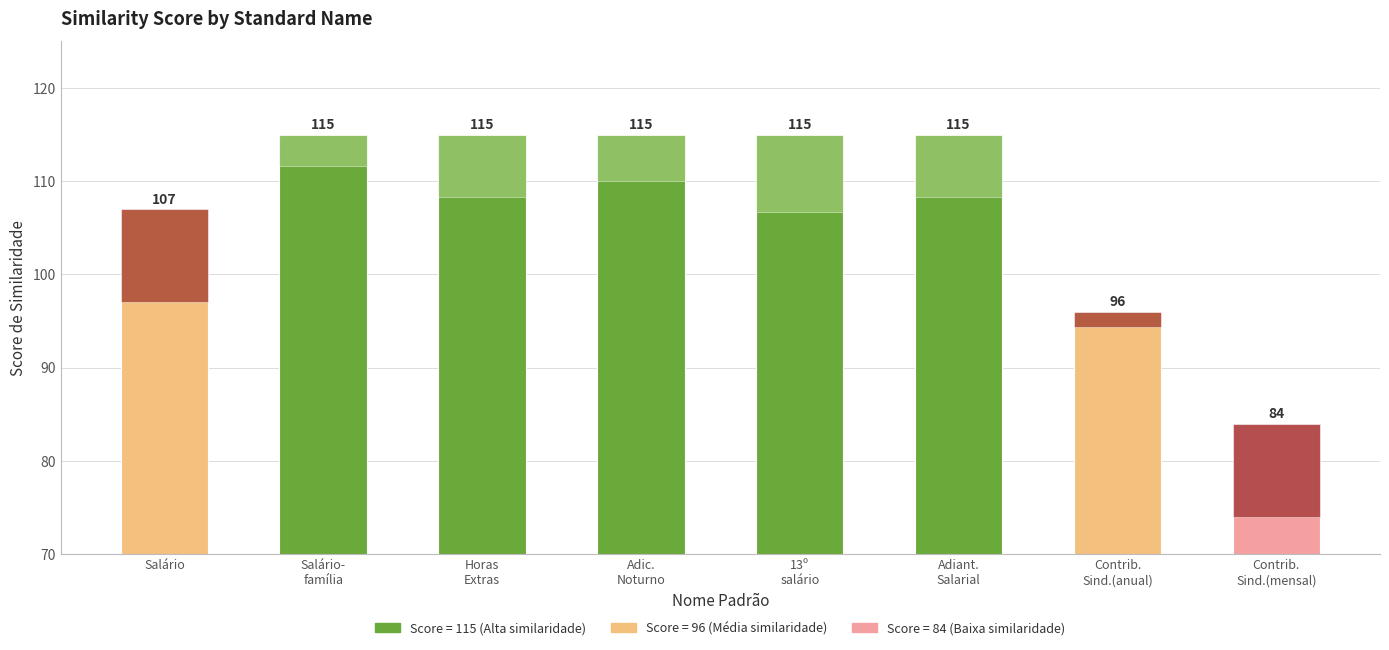

What is the difference between the second highest and second lowest values in the count (scaled) series?

6.7